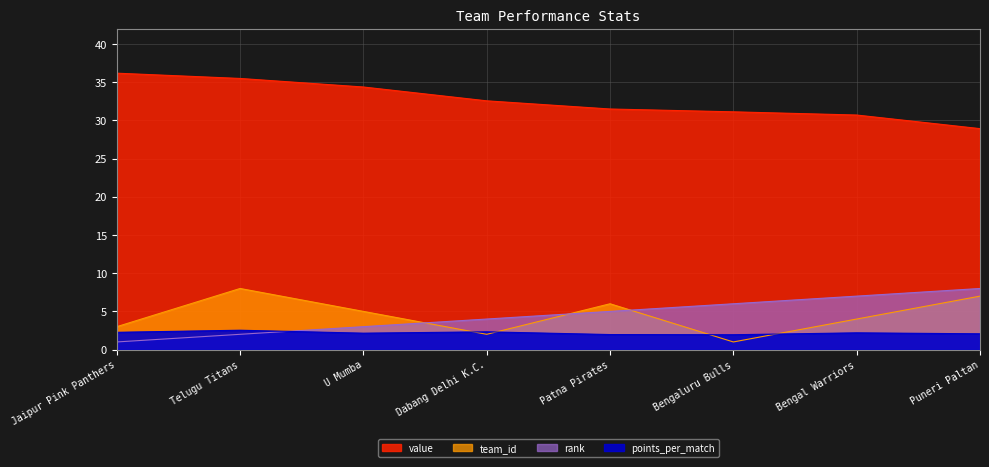

At which label does value first exceed 32?

Jaipur Pink Panthers